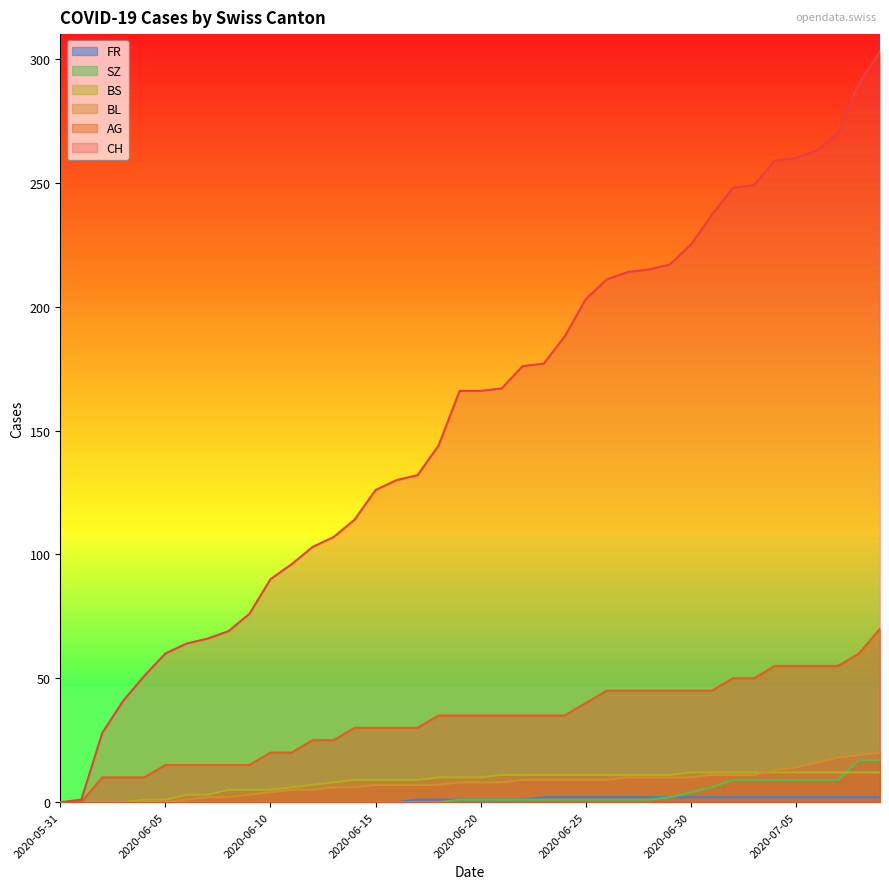

Which has a higher value, 2020-07-02 or 2020-06-06?

2020-07-02